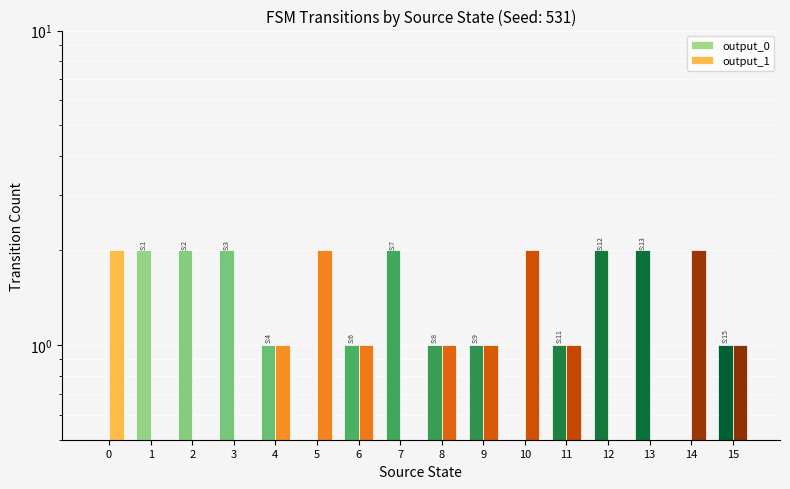

Which series has the largest total across all categories?

output_0